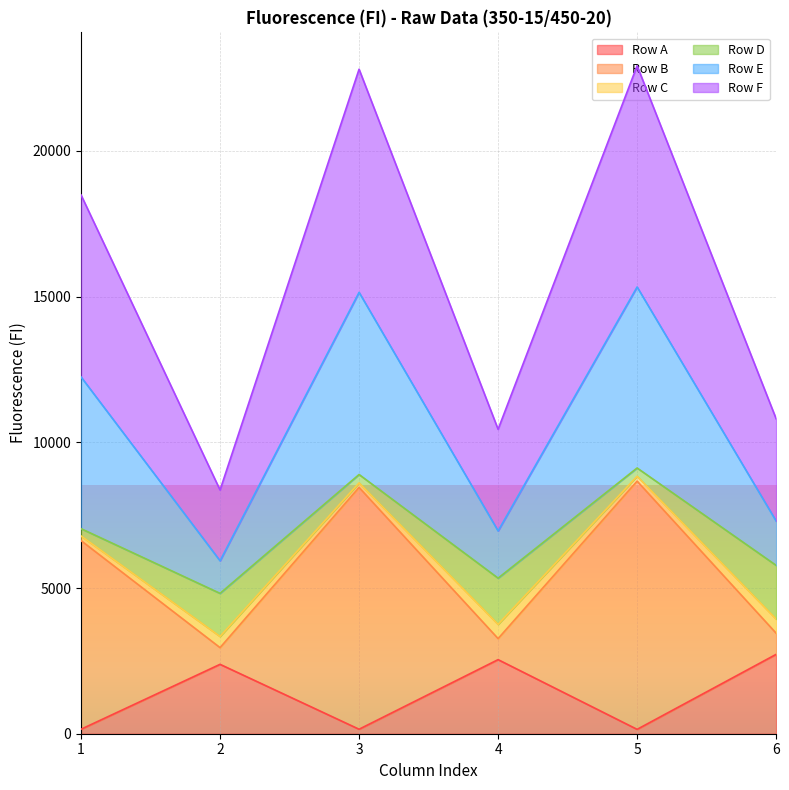

Which has a higher value, 3 or 1?

3